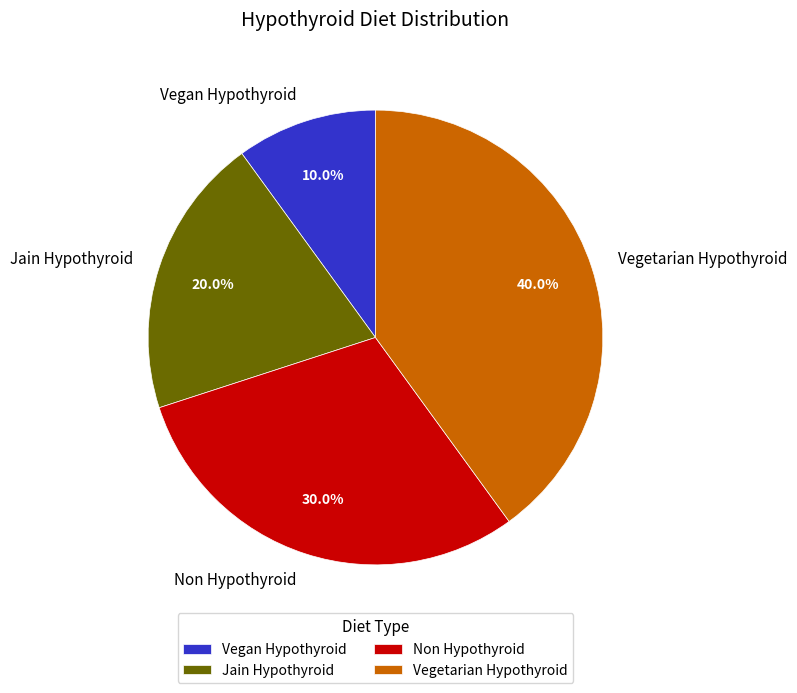

Approximately how many times larger is the value at Vegetarian Hypothyroid compared to Jain Hypothyroid?

2.0